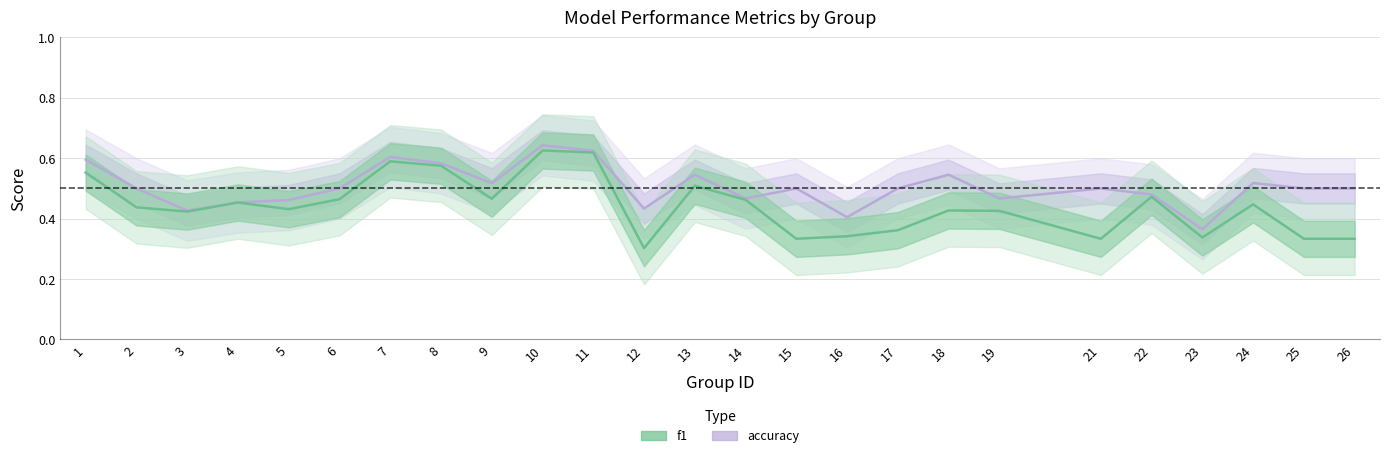

True or false: accuracy and f1 intersect in this chart.

False